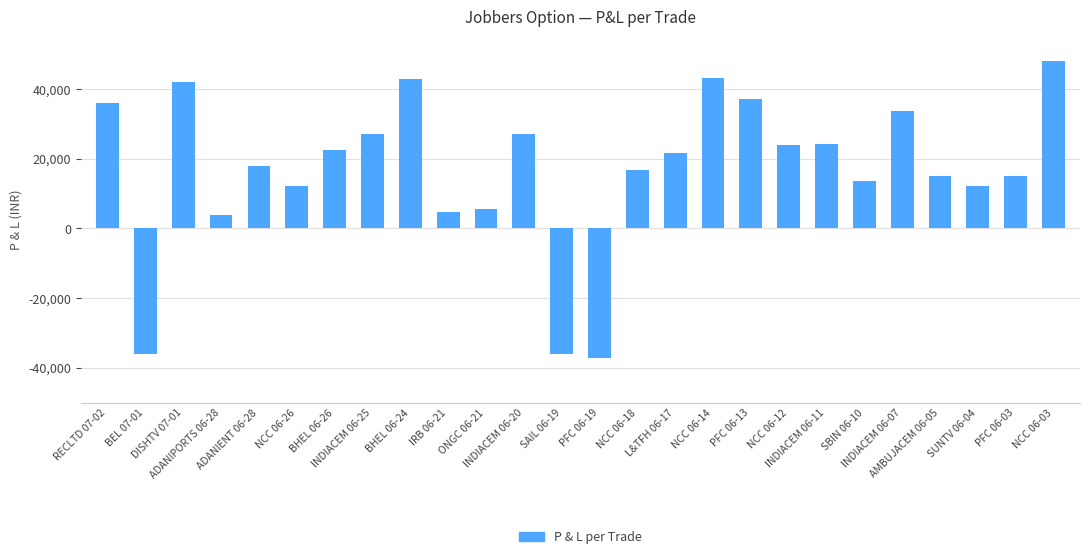

What is the difference between the second highest and minimum values?

80400